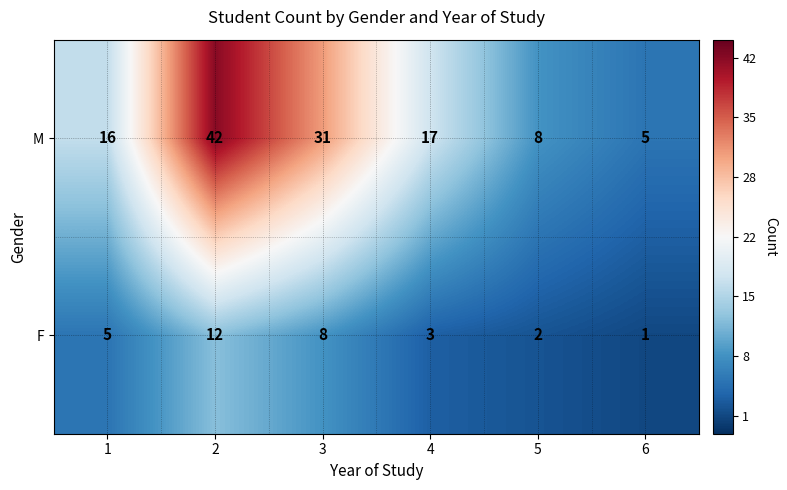

Reading right to left, list all the values displayed in this chart.

M: 5	8	17	31	42	16
F: 1	2	3	8	12	5